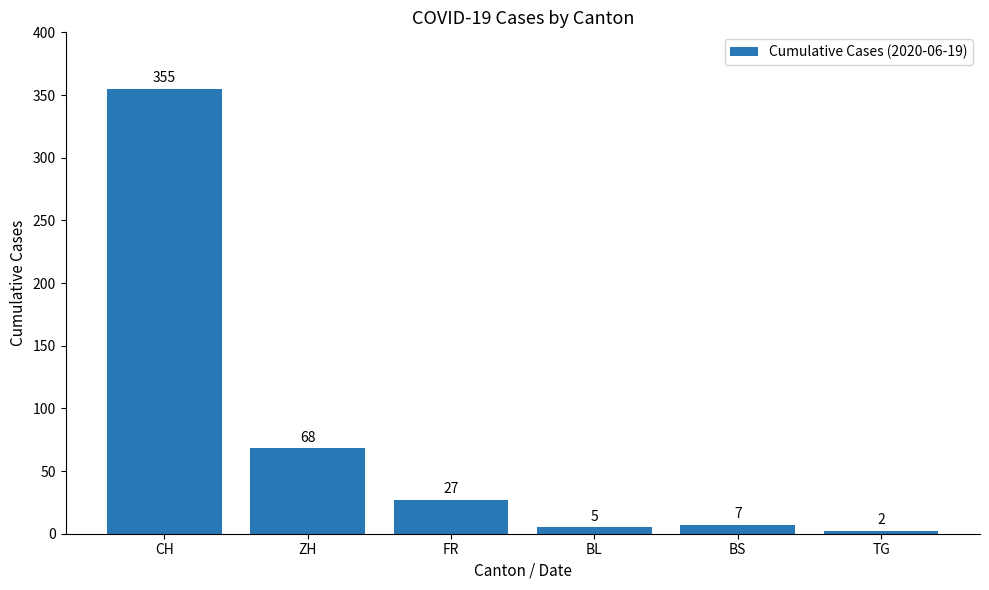

What is the ratio of the value at ZH to the value at FR?

2.5